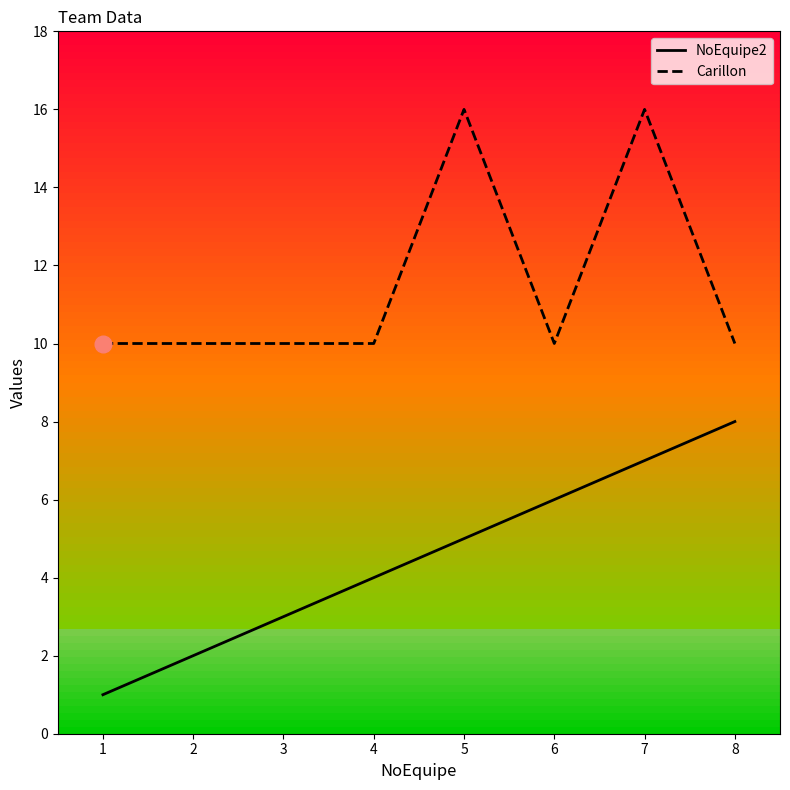

How many categories are shown in the chart?

8